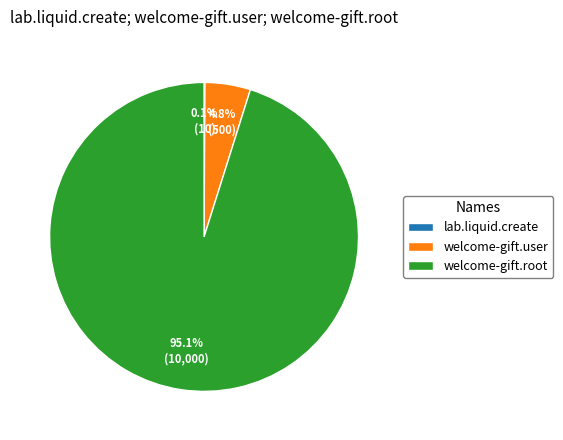

To the nearest percent, what is the difference between the largest and smallest slice percentages?

95%